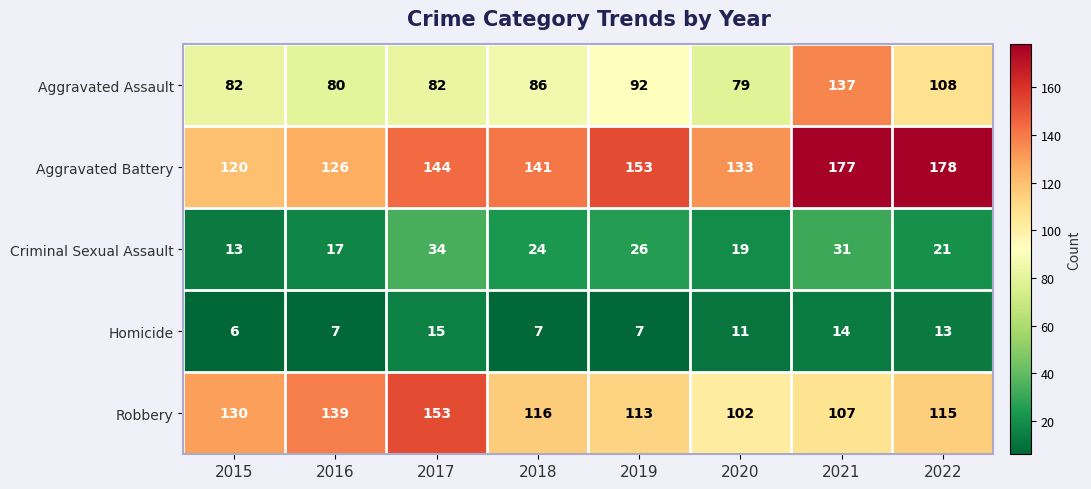

Rank the series by their maximum value, from lowest to highest.

Homicide, Criminal Sexual Assault, Aggravated Assault, Robbery, Aggravated Battery